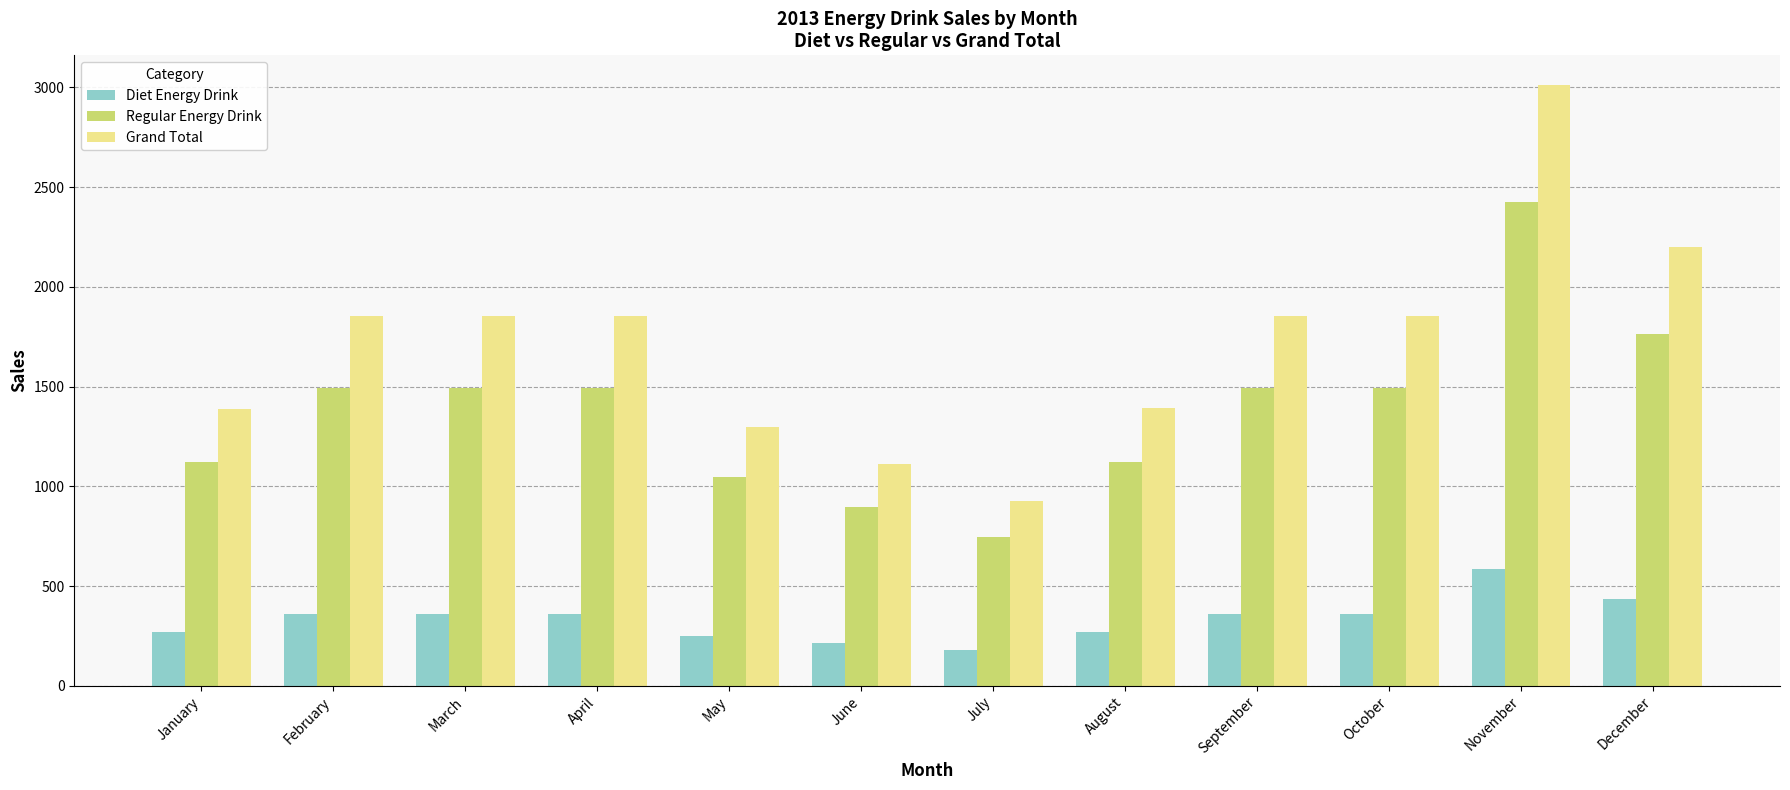

Rank the series by their maximum value, from highest to lowest.

Grand Total, Regular Energy Drink, Diet Energy Drink